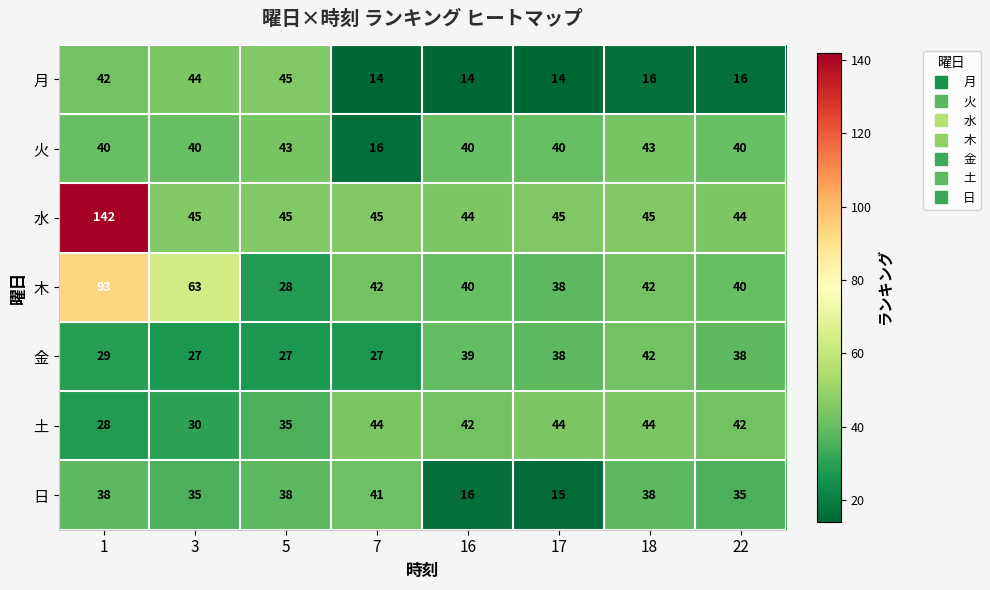

Rank the series by their maximum value, from highest to lowest.

水, 木, 月, 土, 火, 金, 日